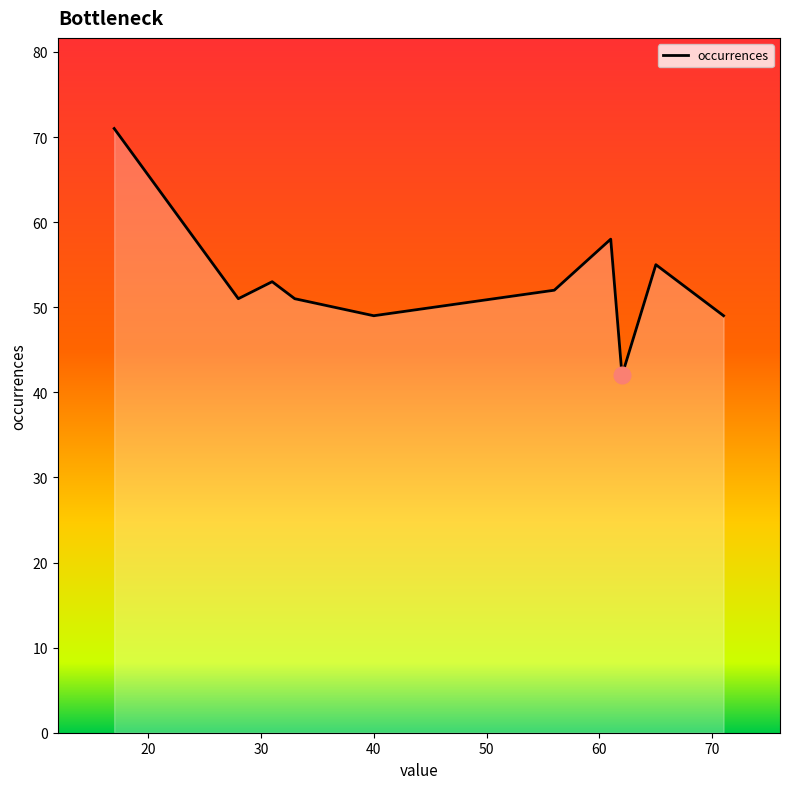

What is the minimum value shown in the chart?

42